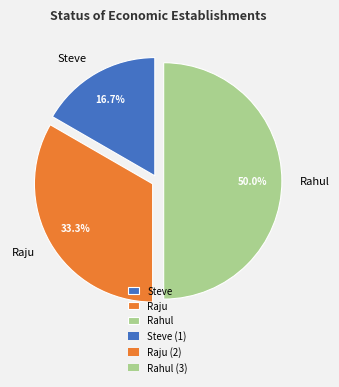

To the nearest percent, what percentage of the pie is Rahul?

50%